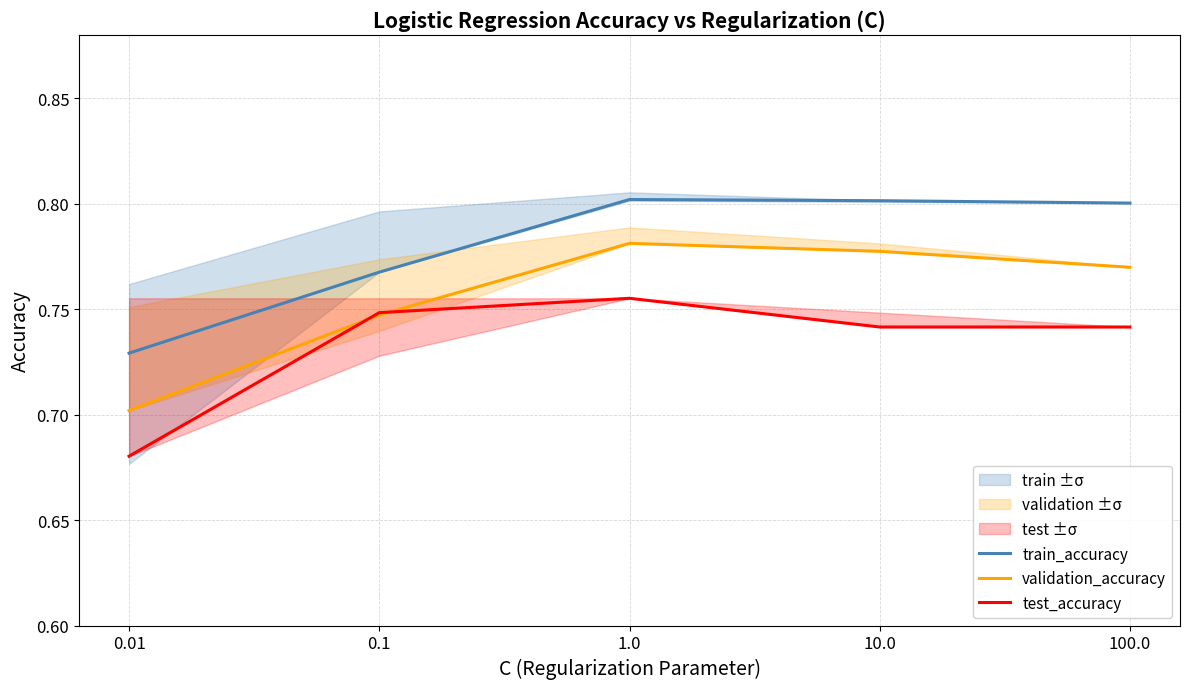

In validation_accuracy, how many points are higher than both neighbors (excluding endpoints)?

1